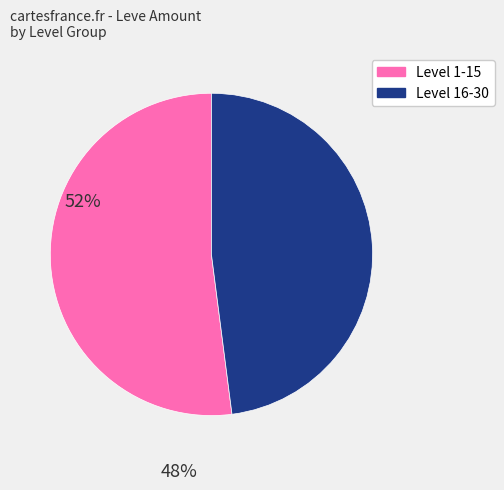

How many segments does this pie chart have?

2